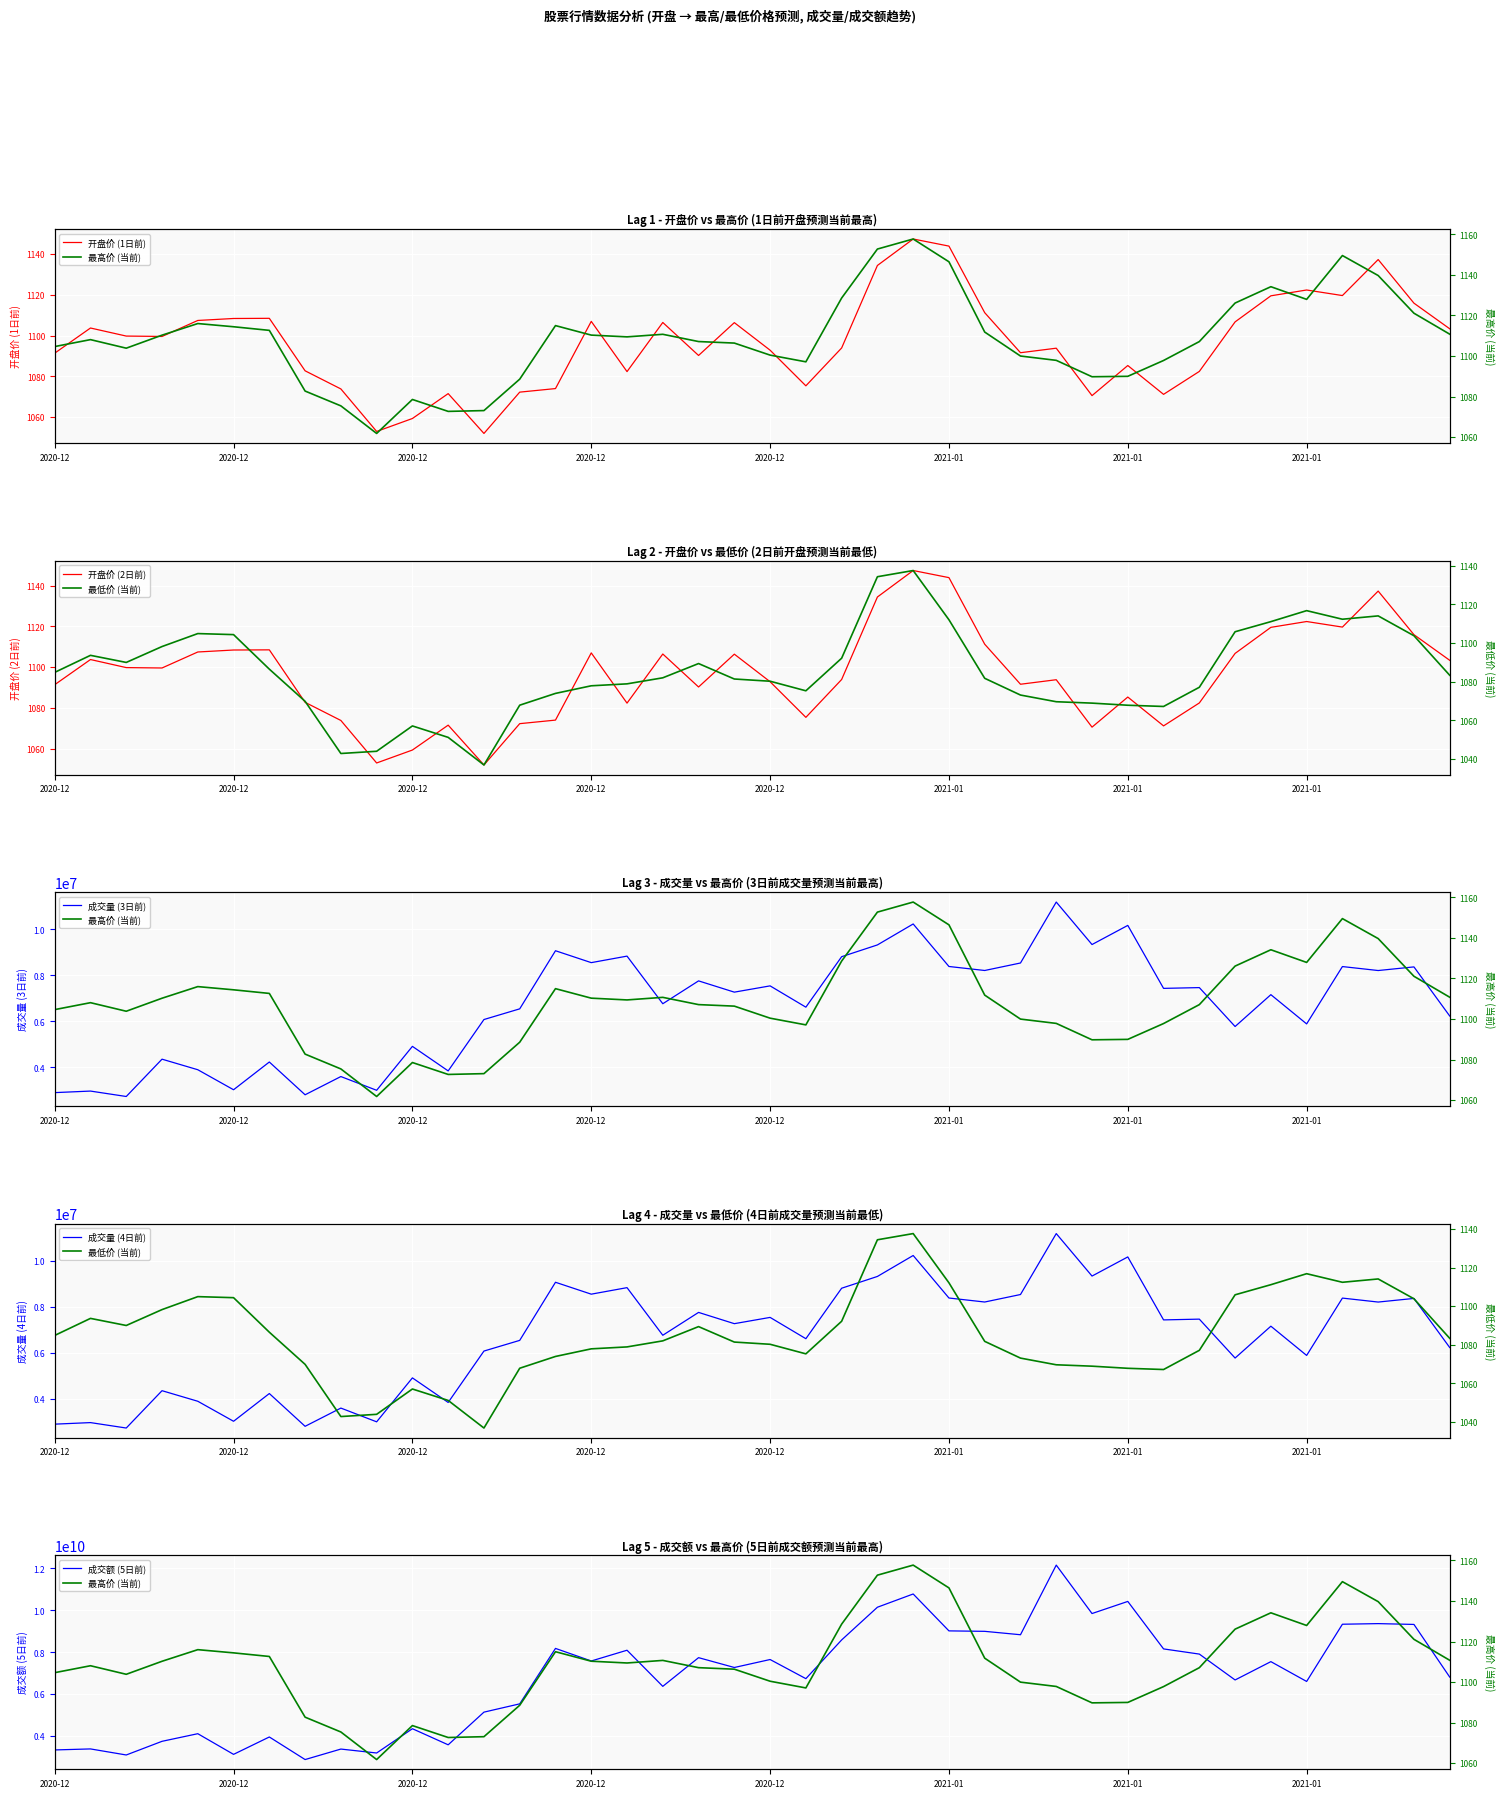

True or false: 成交额 and 成交量 intersect in this chart.

False